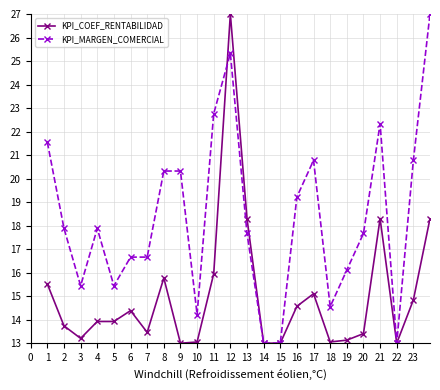

Rank the series by their average value, from highest to lowest.

KPI_MARGEN_COMERCIAL, KPI_COEF_RENTABILIDAD